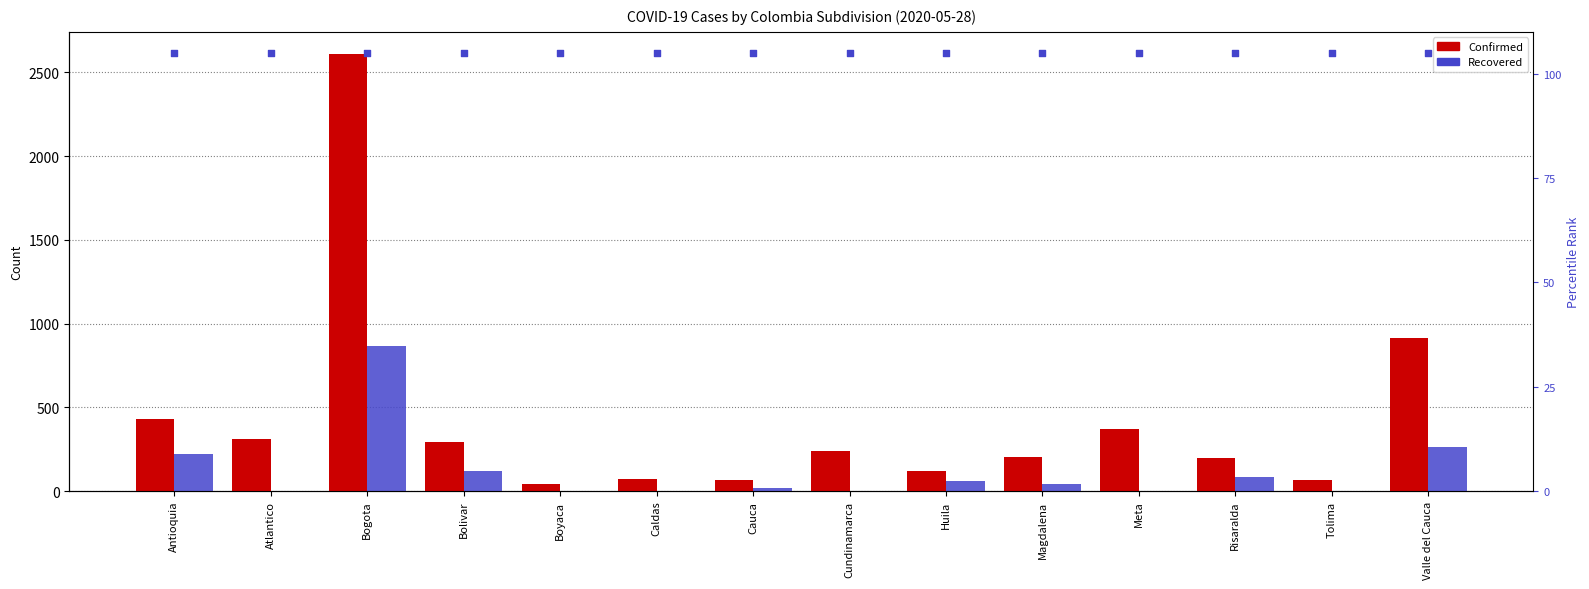

Which series has the largest total across all categories?

percentile rank within sample